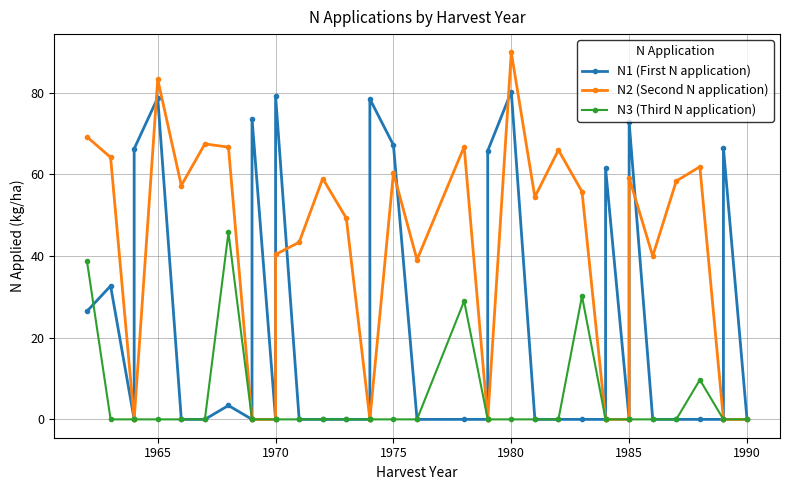

True or false: N1 (First N application) has a value of 38.5 at 1980.

False